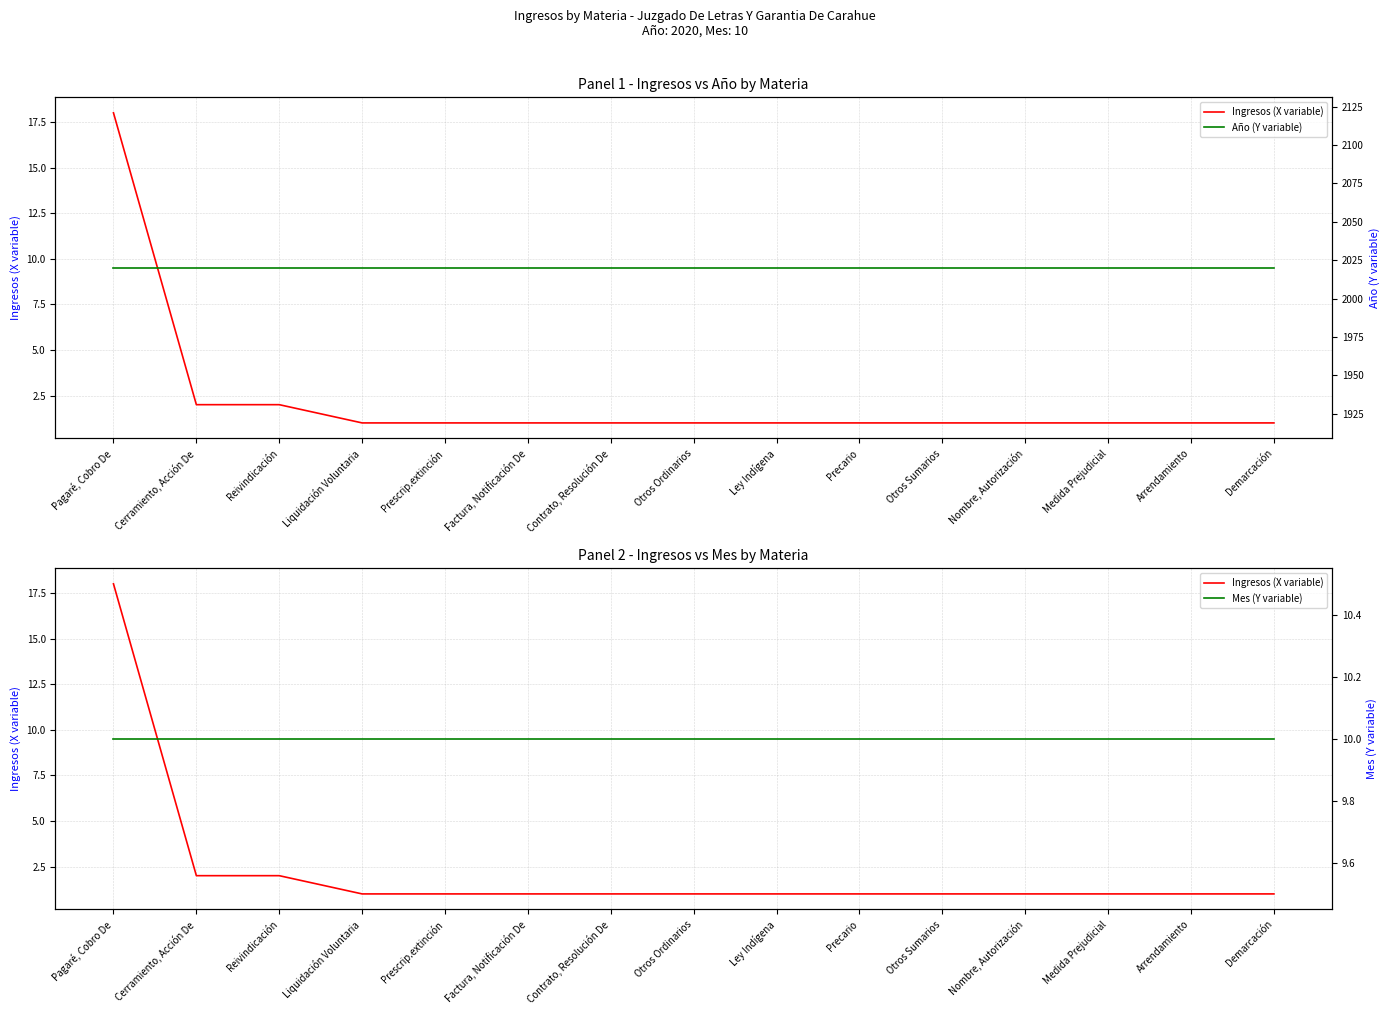

Is this an area chart (filled region under the line)?

No